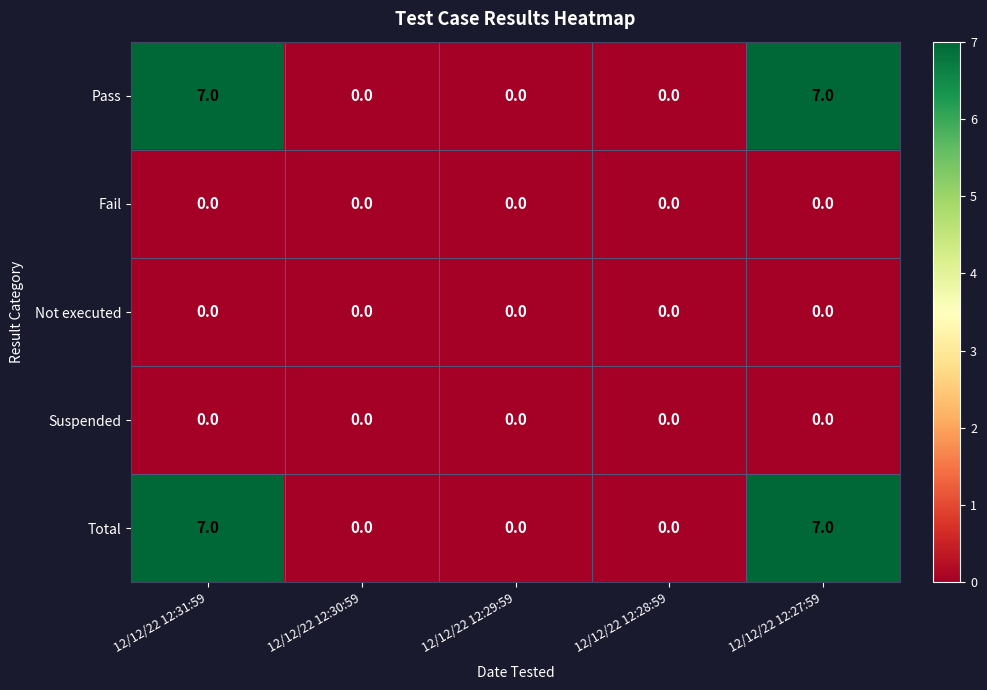

How many Pass values are between 0 and 7?

5